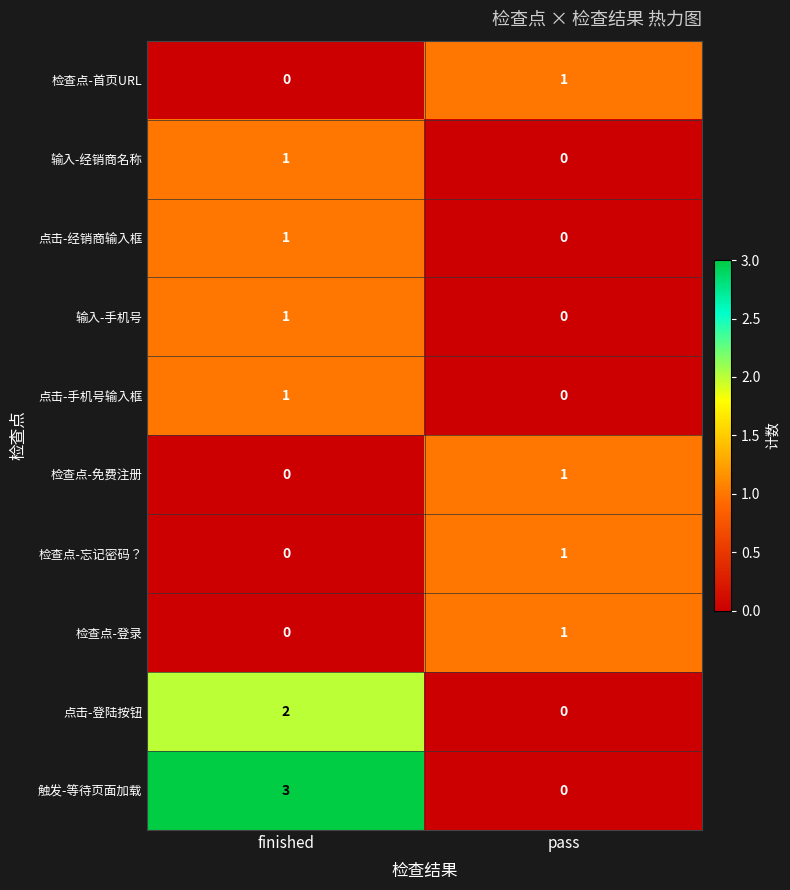

Is it true that 点击-登陆按钮 equals 1 at pass?

False